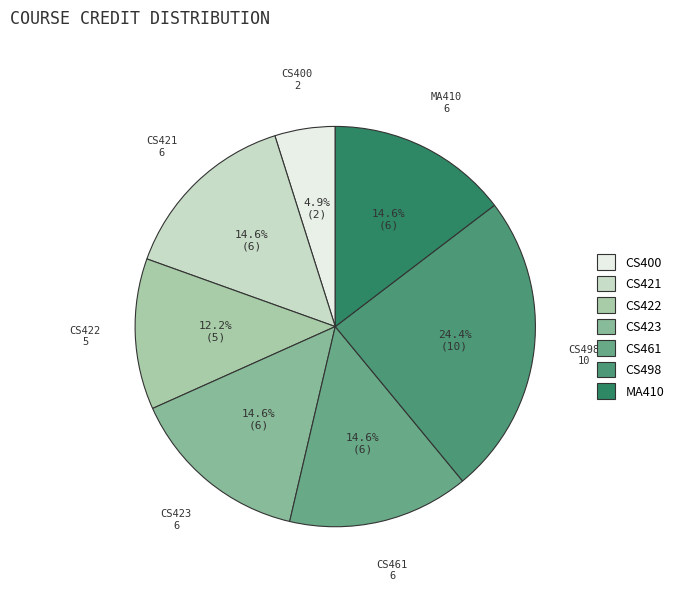

Which slice is the largest?

CS498